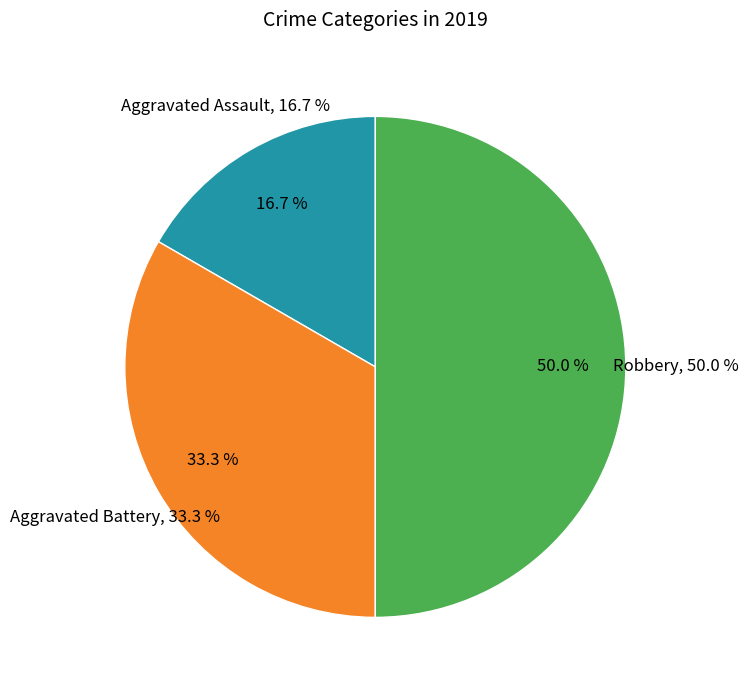

Which category has the biggest portion of the pie?

Robbery